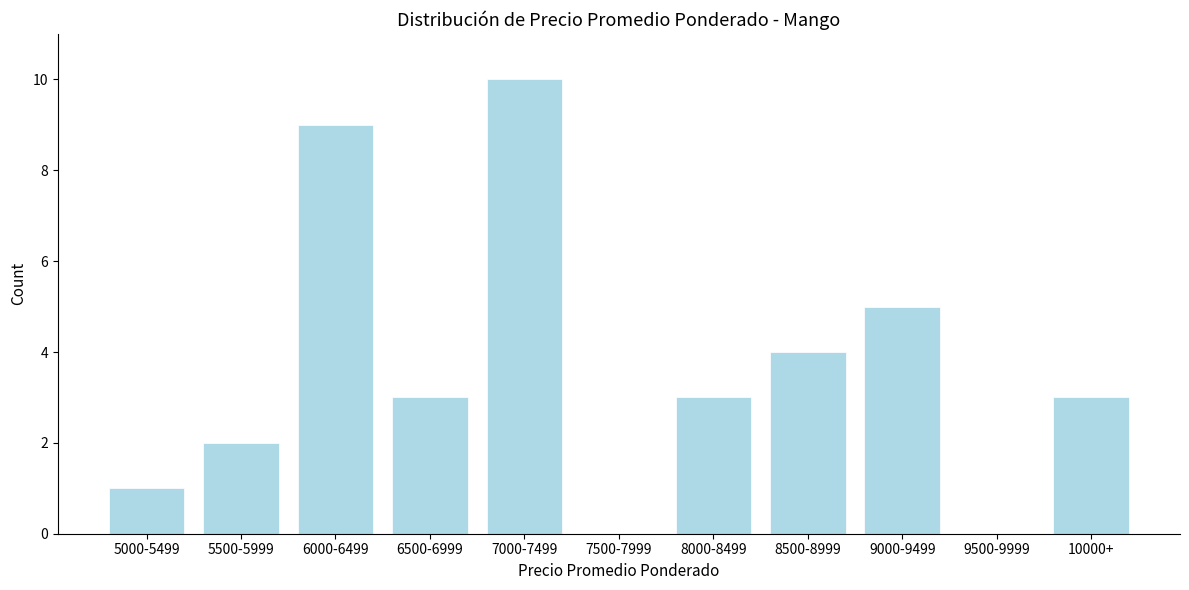

Reading left to right, what are all the values shown in this chart?

5000-5499=1	5500-5999=2	6000-6499=9	6500-6999=3	7000-7499=10	7500-7999=0	8000-8499=3	8500-8999=4	9000-9499=5	9500-9999=0	10000+=3